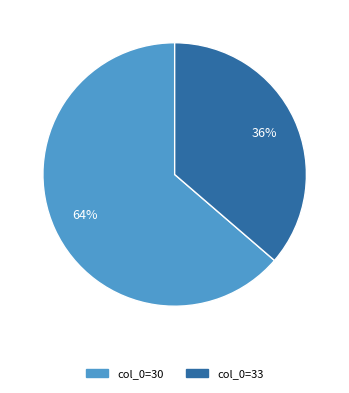

Is there a majority slice in this chart?

Yes